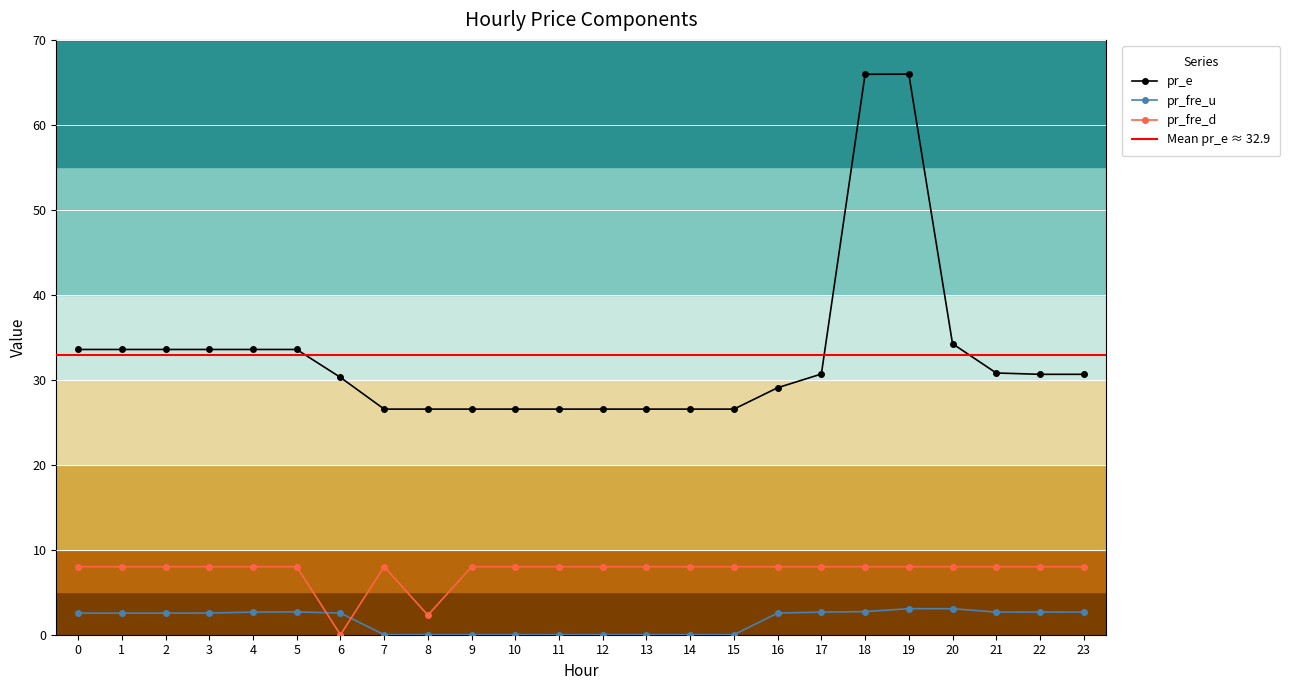

What is the value of the pr_fre_d point at the 24th from the left?

8.0